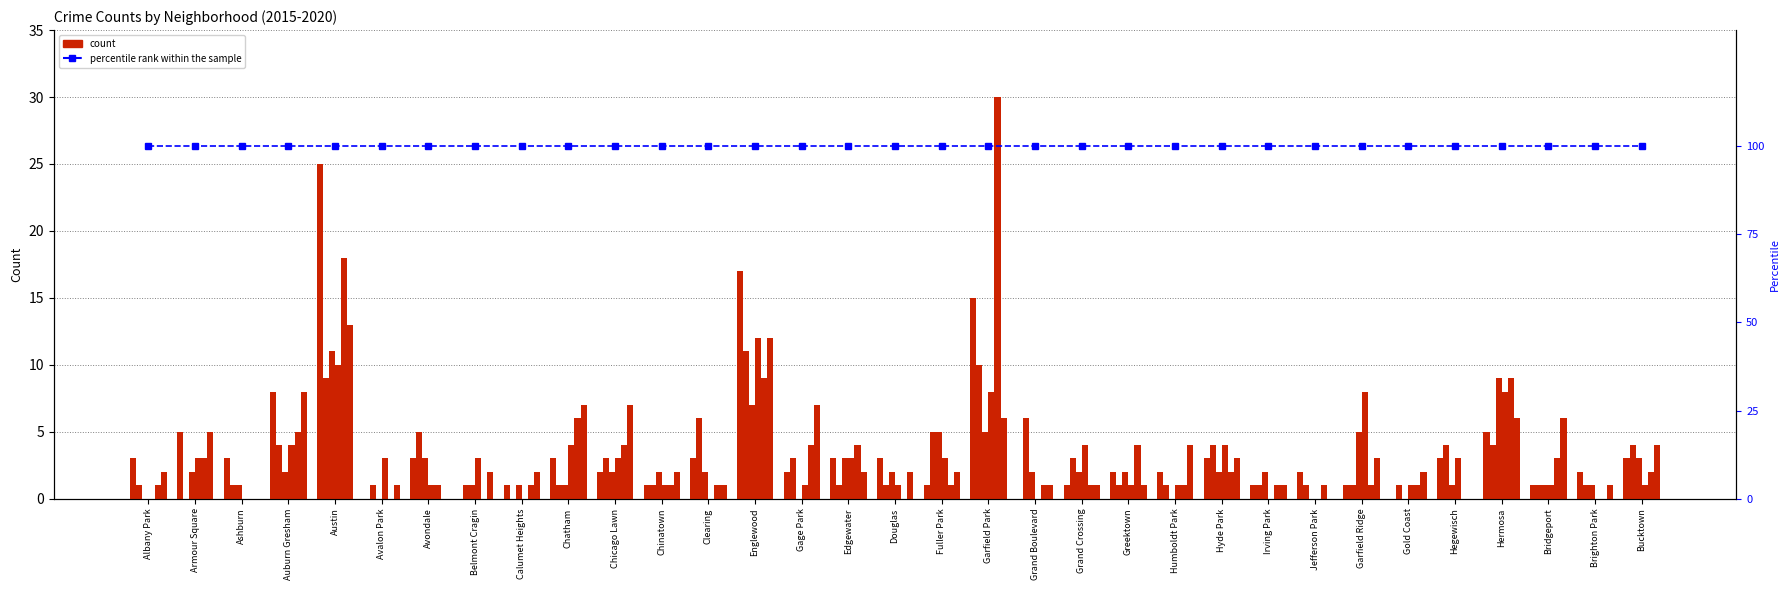

At which category does the chart reach its peak across all series?

Garfield Park